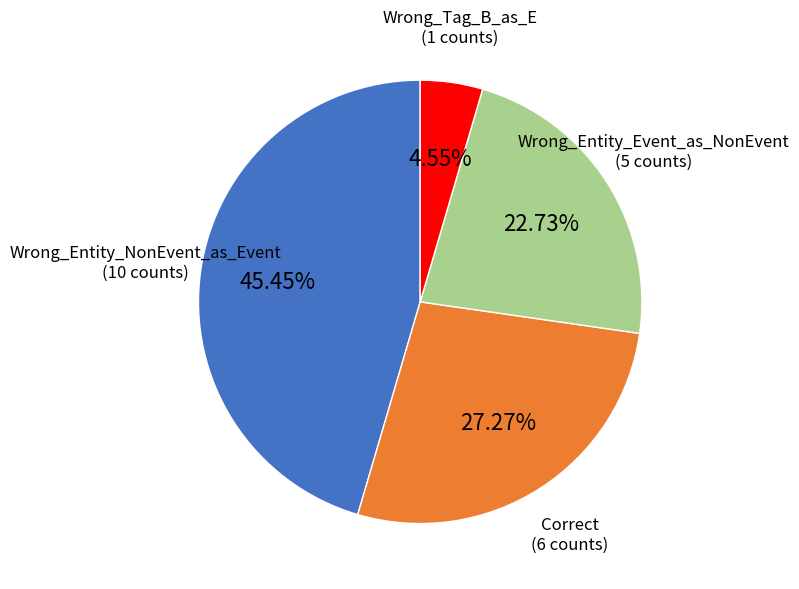

Is there a majority slice in this chart?

No